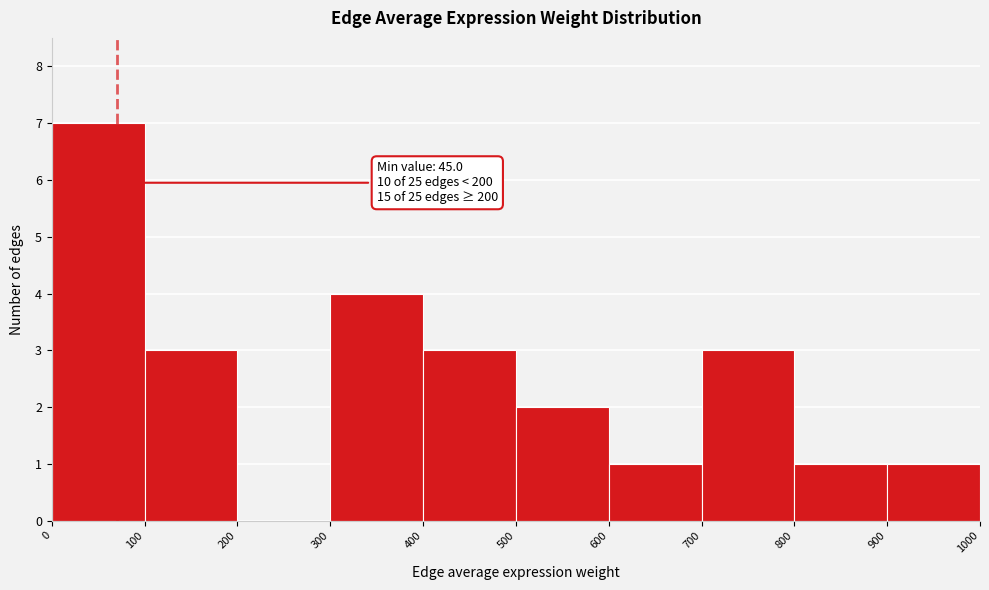

Which range on the x-axis has the tallest bar?

0 to 100